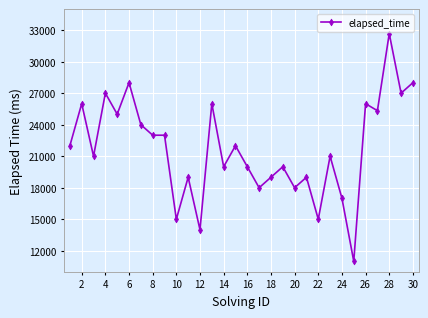

Reading left to right, extract all data points from this chart.

22000	26000	21000	27000	25000	28000	24000	23000	23000	15000	19000	14000	26000	20000	22000	20000	18000	19000	20000	18000	19000	15000	21000	17000	11000	26000	25333	32666	27000	28000